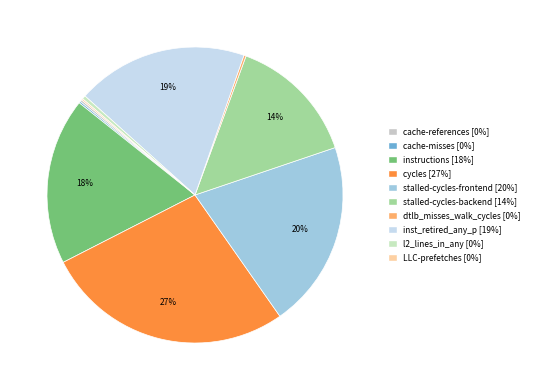

Rank the categories by value from lowest to highest.

LLC-prefetches, cache-misses, cache-references, dtlb_misses_walk_cycles, l2_lines_in_any, stalled-cycles-backend, instructions, inst_retired_any_p, stalled-cycles-frontend, cycles